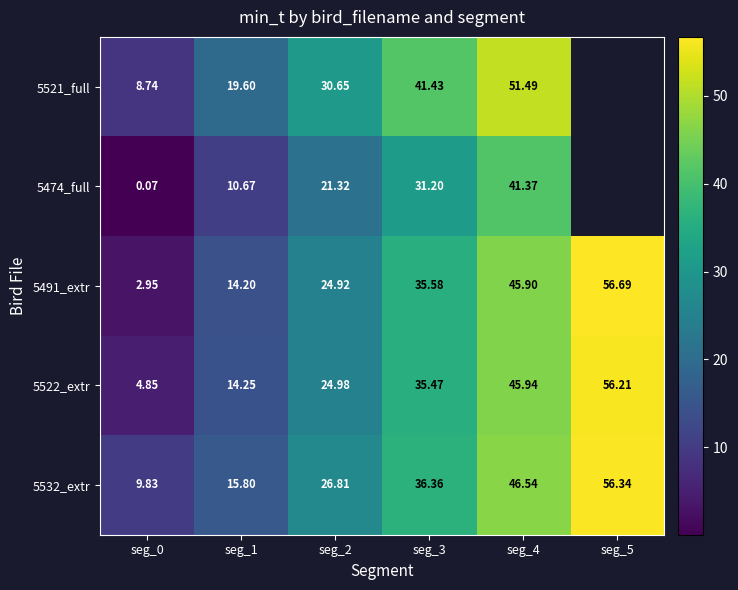

What is the sum of all 5532_extr values?

191.7